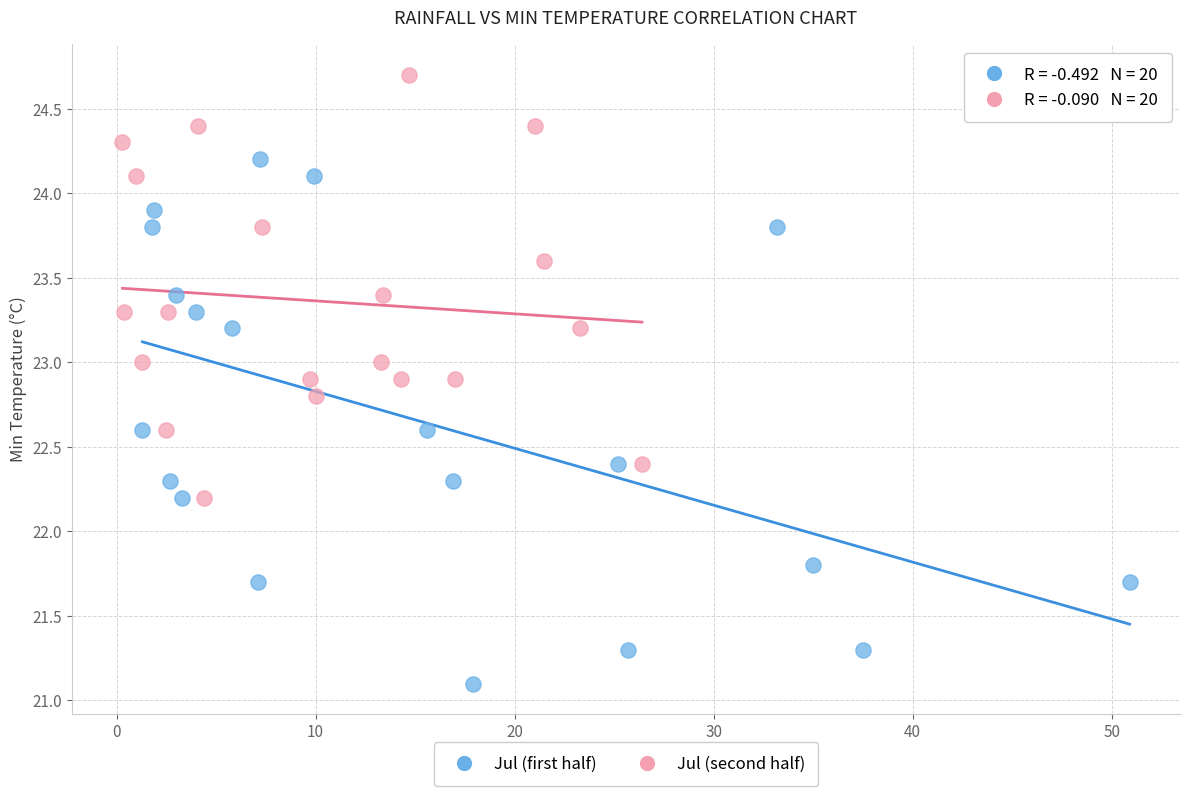

Which series has the largest Y range (max minus min)?

Jul (first half)